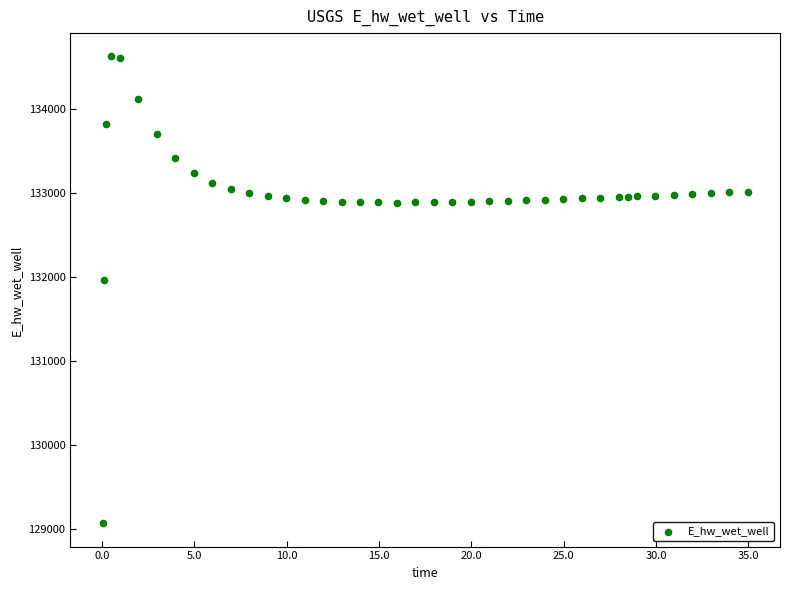

What is the range of X values (max minus min)?

34.9